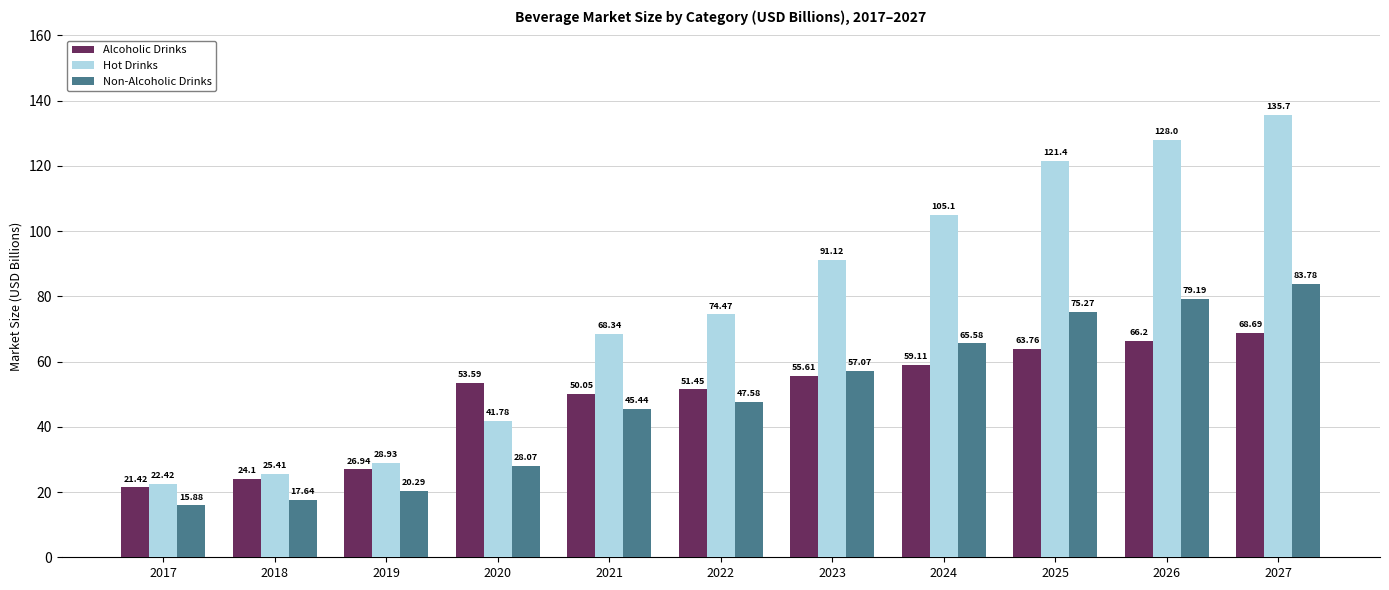

Which label corresponds to the largest value in the chart?

2027